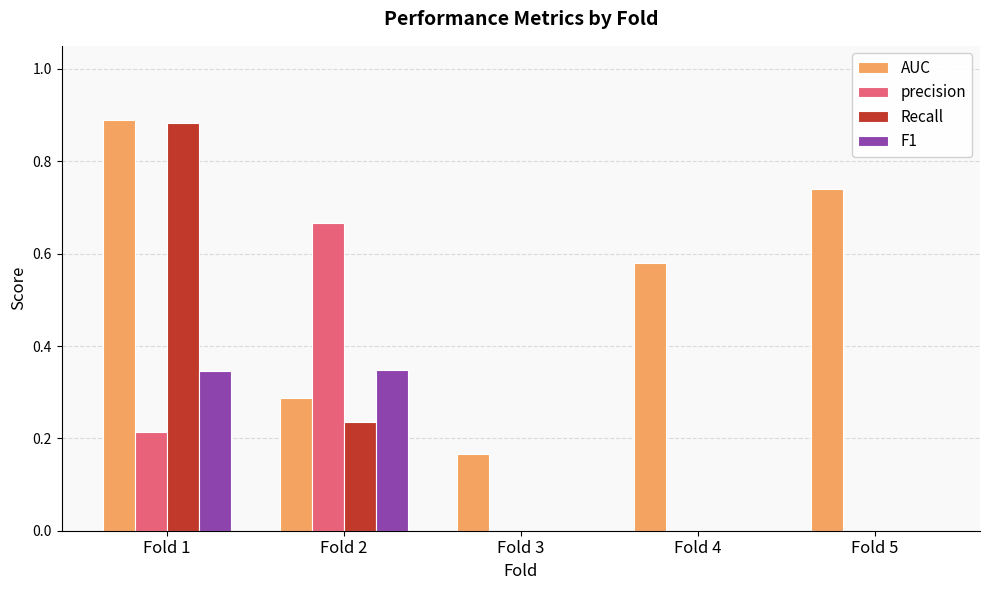

The value of Recall at Fold 1 is 0.6. True or false?

False